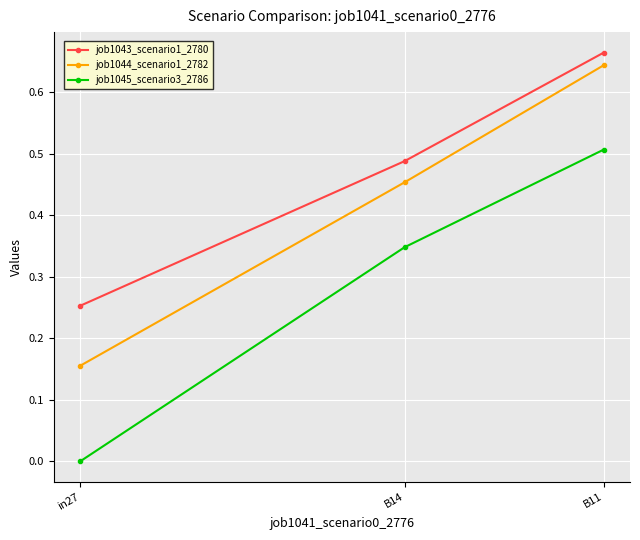

The job1043_scenario1_2780 series shows 1.0 at B11. True or false?

False